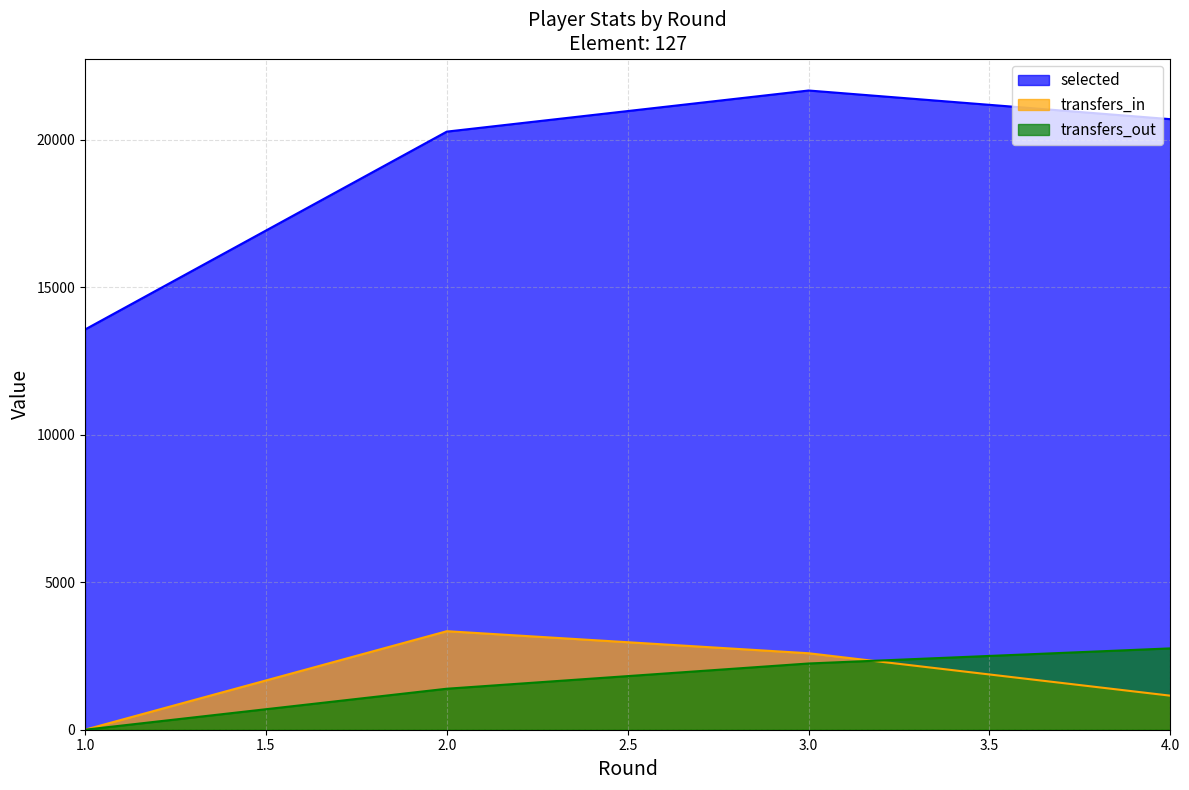

At which label is transfers_out closest to 1379?

2.0